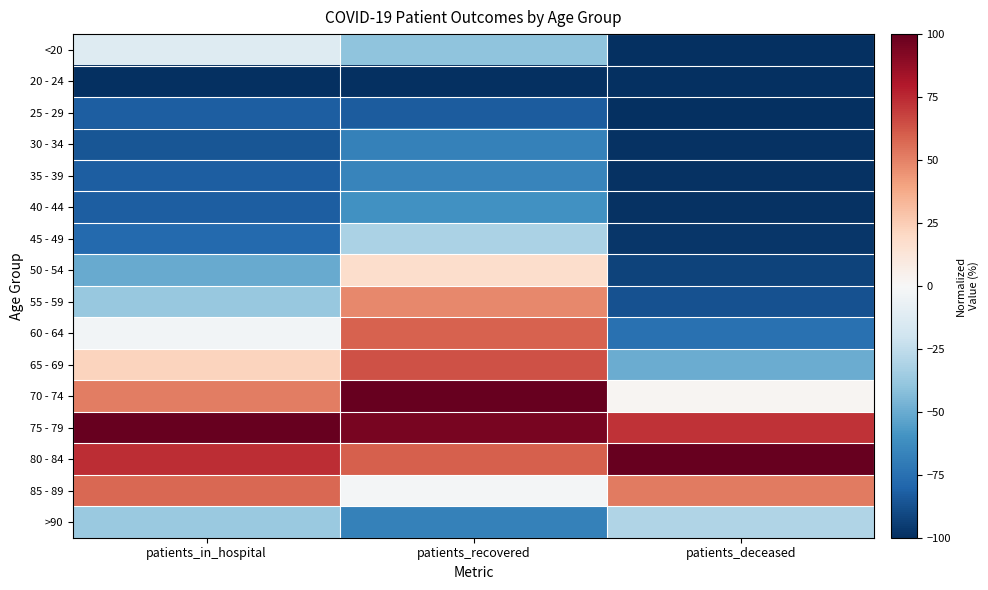

What is the total value across all series at patients_recovered?

-76.9